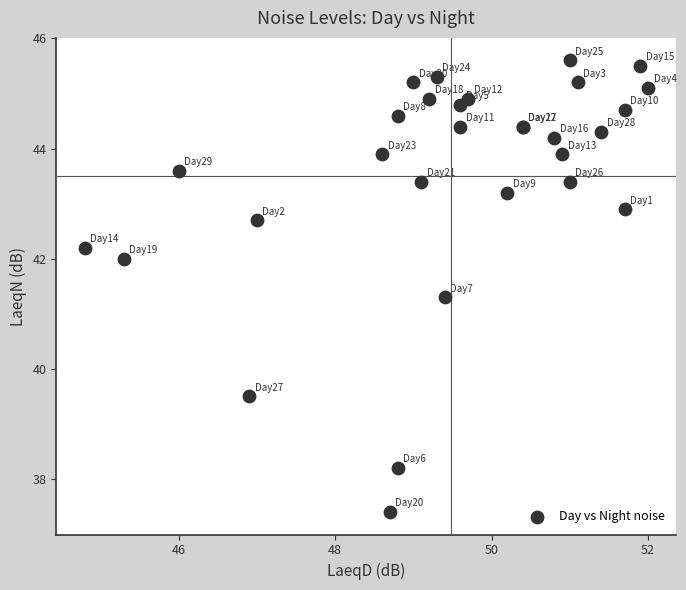

What Y value in the scatter plot is closest to 41?

41.3